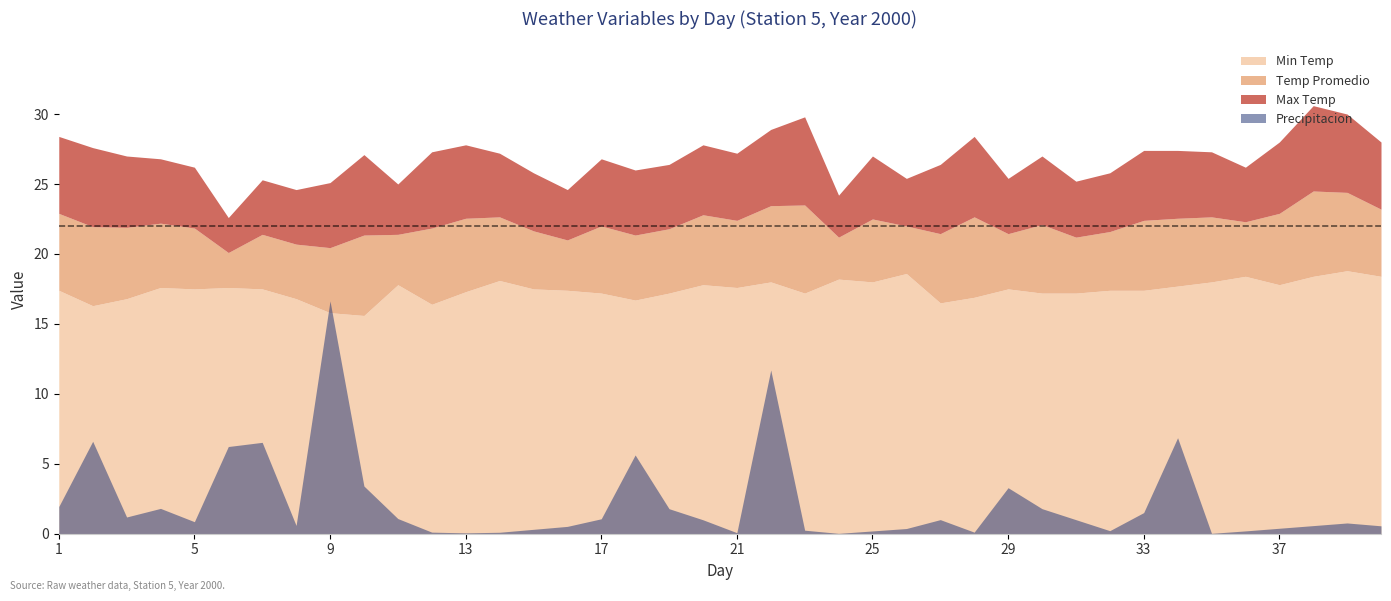

Which series ends up on top after the final intersection of Min Temp and Precipitacion?

Min Temp